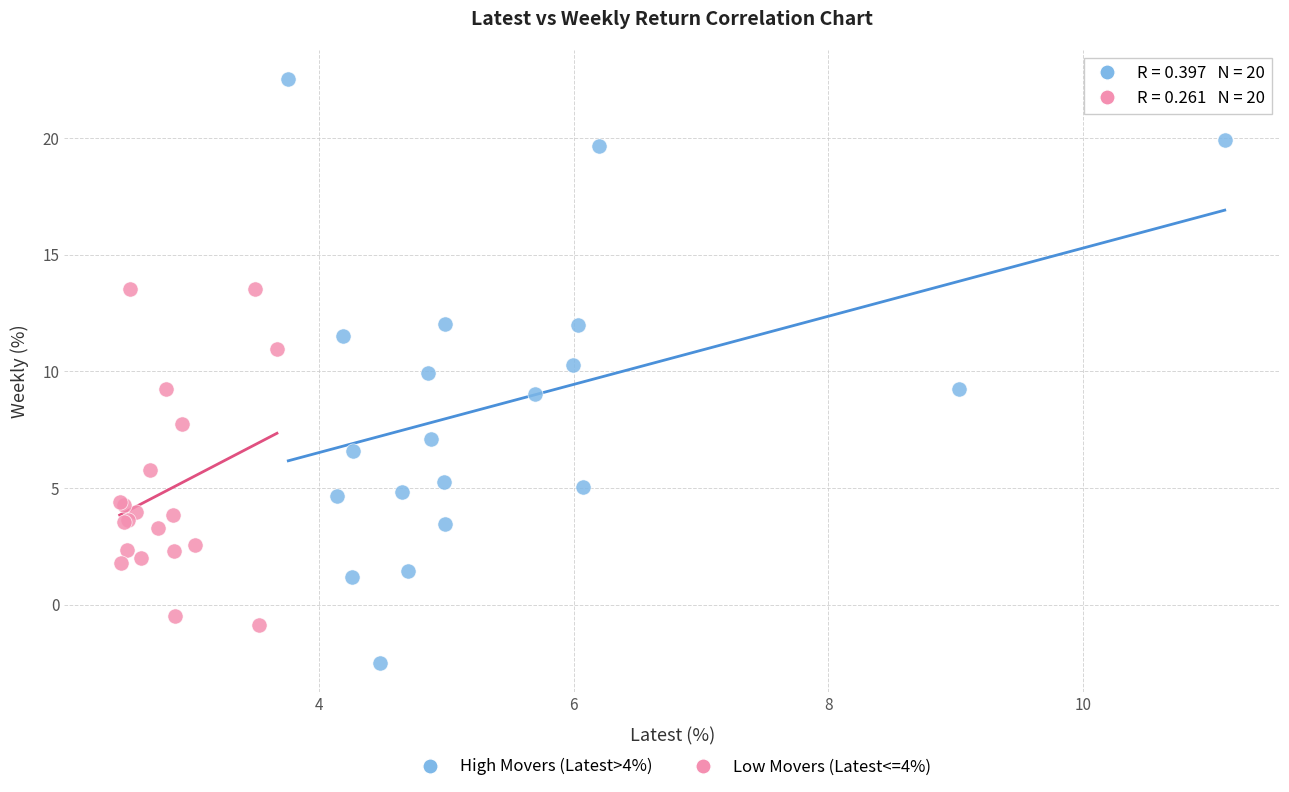

Which series reaches the maximum Y coordinate?

High Movers (Latest>4%)